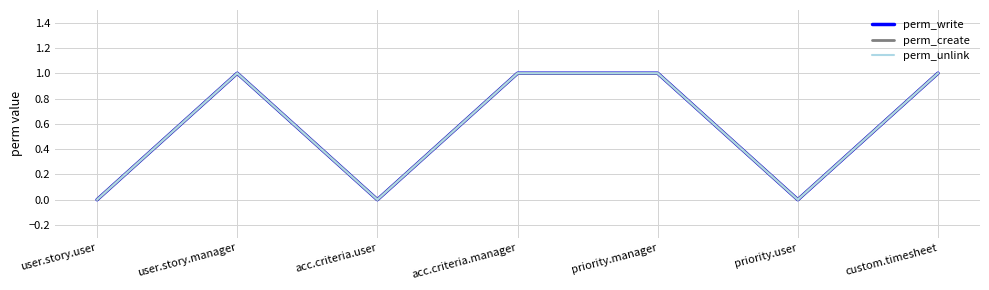

Does the chart display data point markers on the line(s)?

No